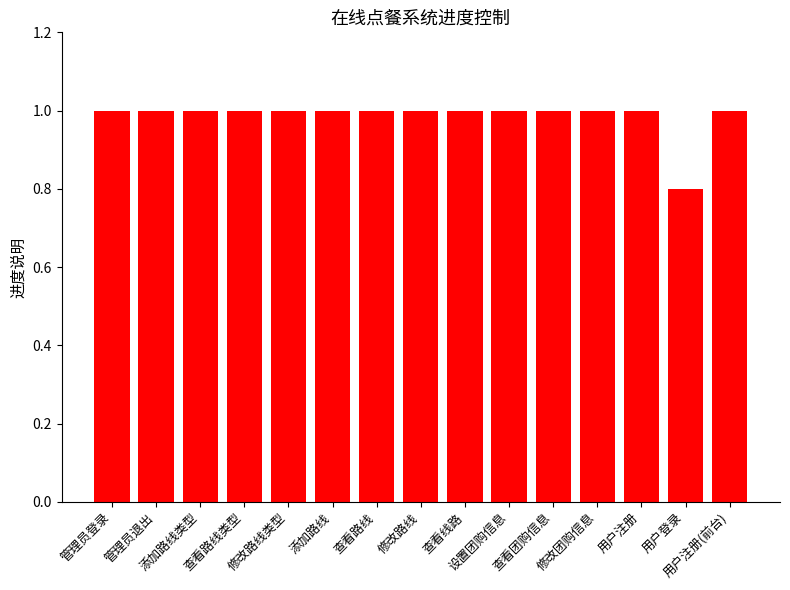

What is the ratio of the value at 查看路线 to the value at 添加路线类型?

1.0